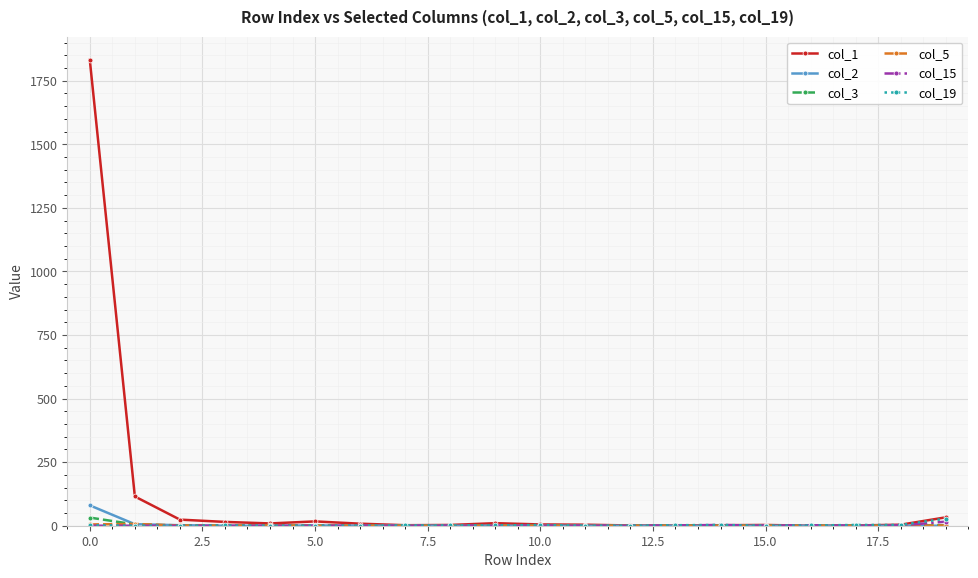

Is this an area chart (filled region under the line)?

No